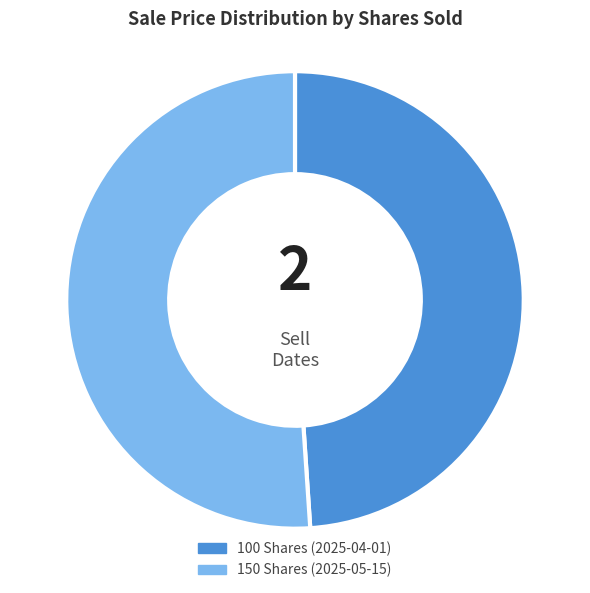

Do 150 Shares (2025-05-15) and 100 Shares (2025-04-01) together represent more than half of the pie?

Yes